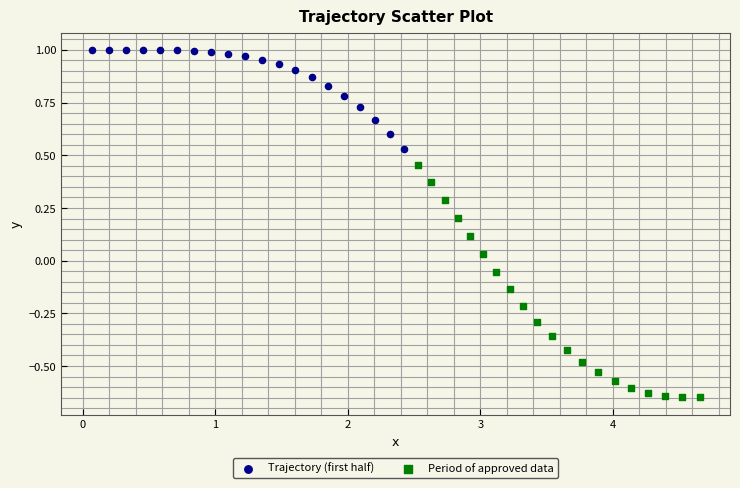

Which series contains the highest Y value?

Trajectory (first half)